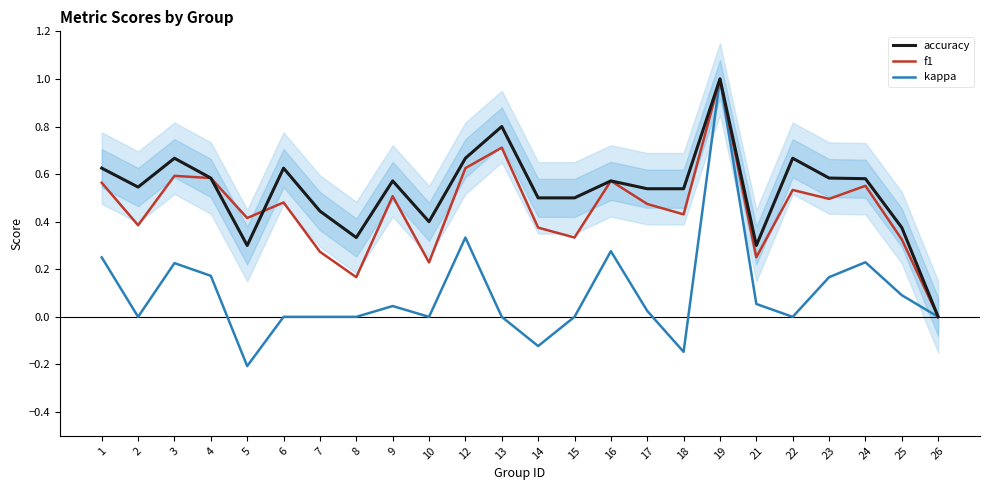

Is the value of f1 at 21 greater than the value of accuracy at 4?

No